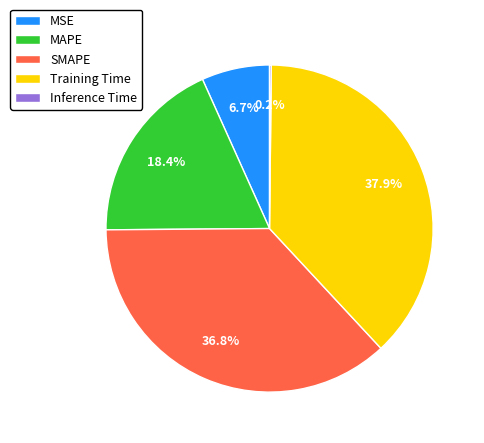

Which category has the biggest portion of the pie?

Training Time